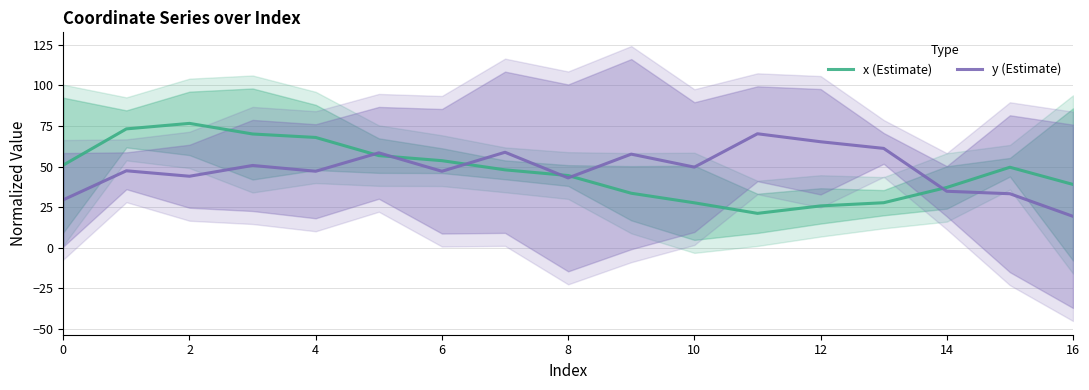

Count the number of data series in this chart.

2